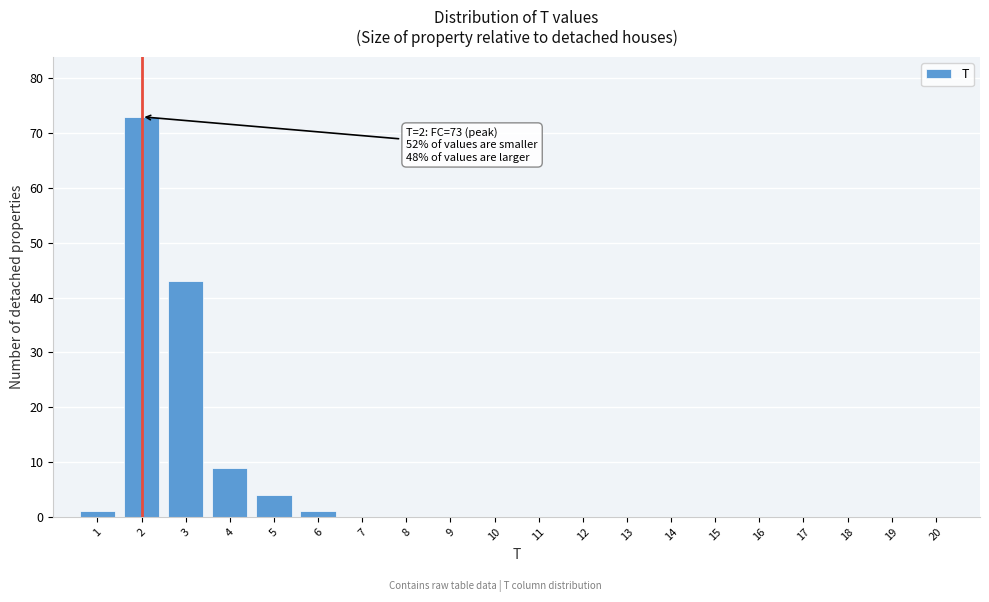

Reading right to left, list all the values displayed in this chart.

20=0	19=0	18=0	17=0	16=0	15=0	14=0	13=0	12=0	11=0	10=0	9=0	8=0	7=0	6=1	5=4	4=9	3=43	2=73	1=1